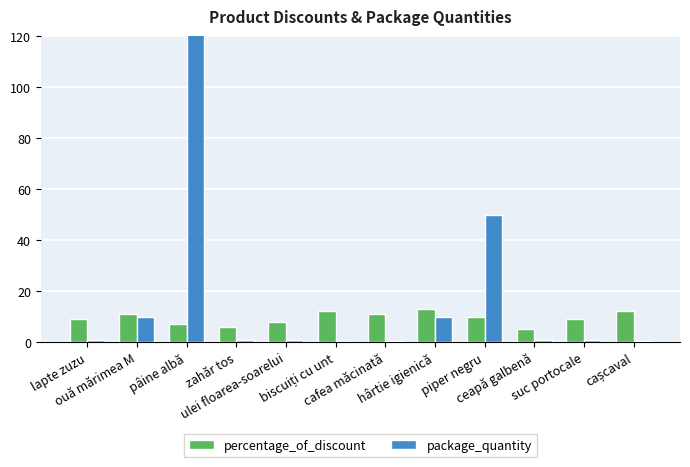

True or false: percentage_of_discount has a value of 7.0 at pâine albă.

True